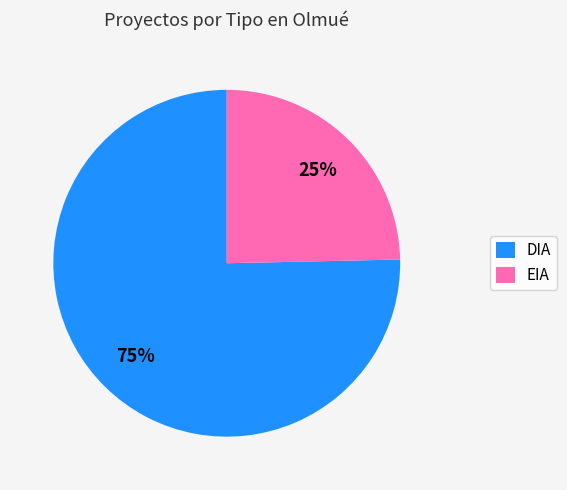

Is it true that DIA is 88% of the pie?

False